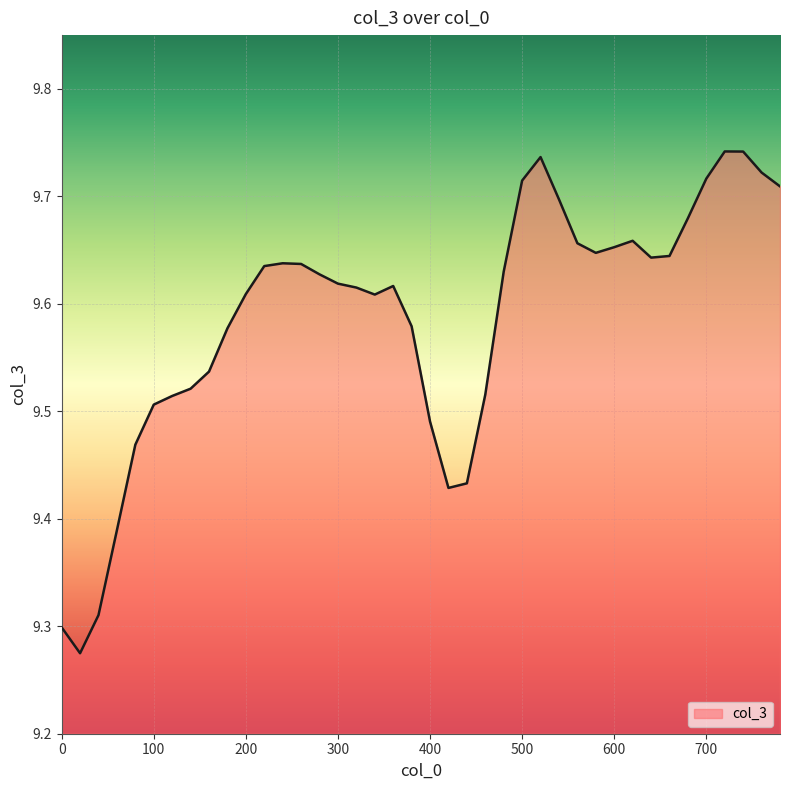

List the labels in order of value, largest first.

720, 740, 520, 760, 700, 500, 780, 540, 680, 620, 560, 600, 580, 660, 640, 240, 260, 220, 480, 280, 300, 360, 320, 200, 340, 380, 180, 160, 140, 460, 120, 100, 400, 80, 440, 420, 60, 40, 0, 20